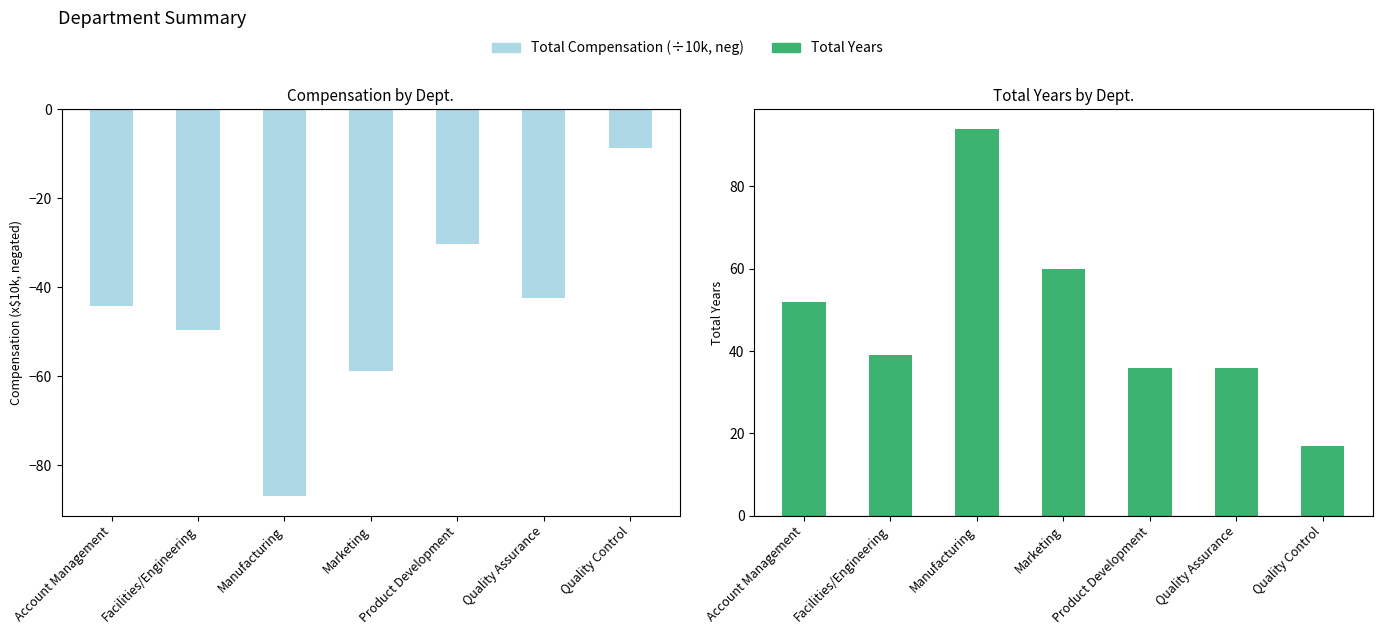

Reading right to left, what are all the values shown in this chart?

Total Compensation (x10k, neg): -8.7	-42.4	-30.2	-58.9	-87.0	-49.6	-44.2
Total Years: 17.0	36.0	36.0	60.0	94.0	39.0	52.0